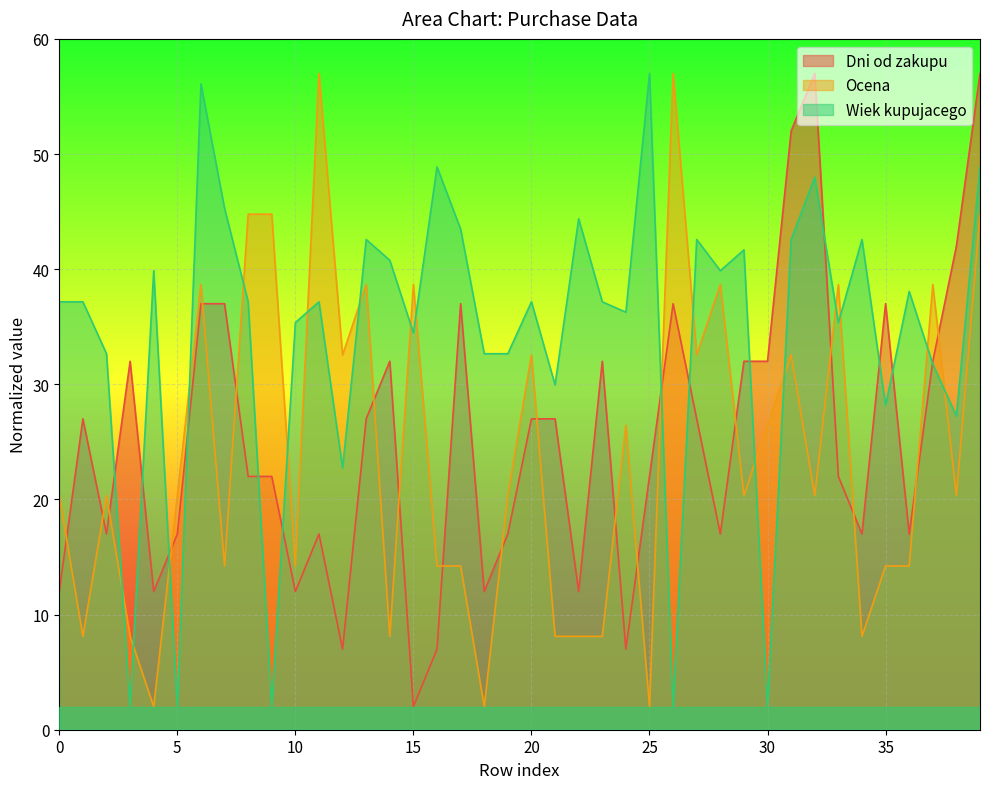

Rank the categories by Wiek kupujacego value from highest to lowest.

25, 6, 16, 39, 32, 7, 22, 17, 13, 27, 31, 34, 29, 14, 4, 28, 36, 0, 1, 8, 11, 20, 23, 24, 10, 33, 15, 2, 18, 19, 37, 21, 35, 38, 12, 3, 5, 9, 26, 30